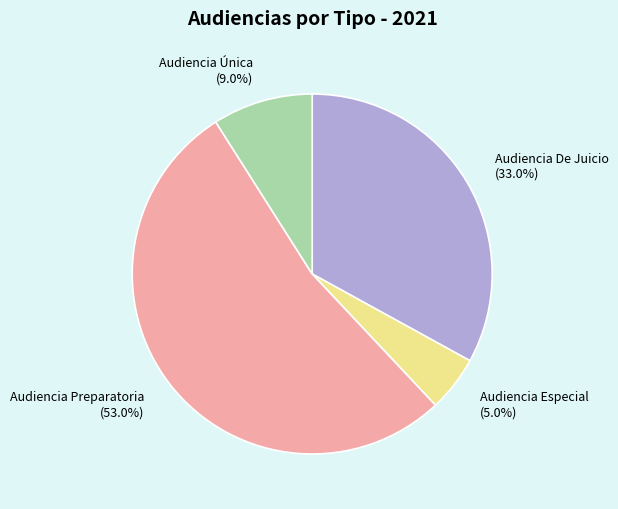

What is the majority slice?

Audiencia Preparatoria